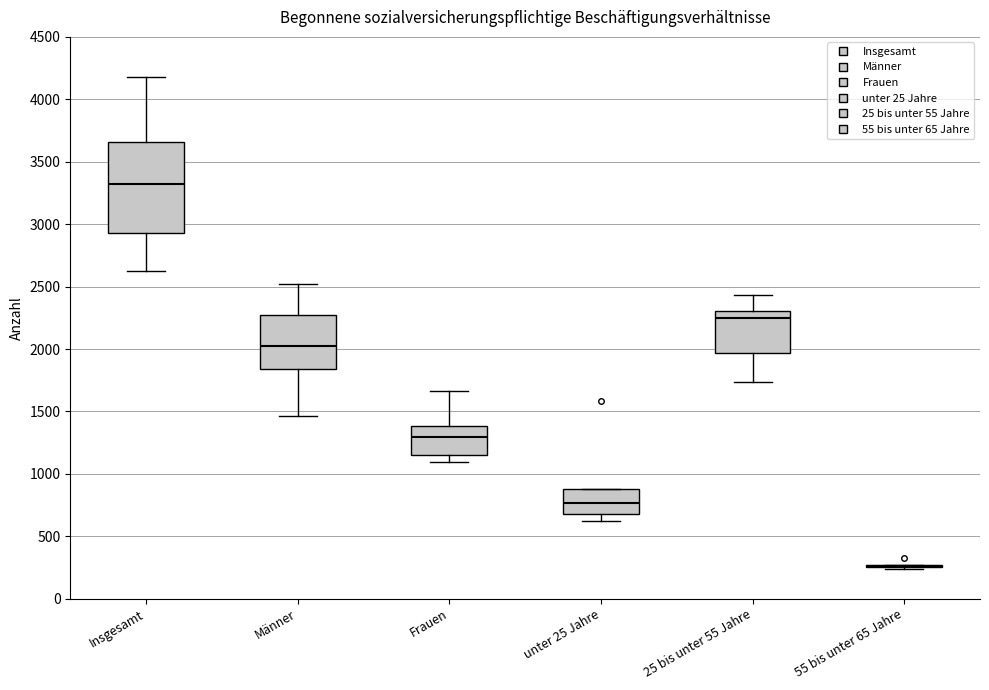

Reading left to right, read every box against the y-axis: the position of its median line, the range the box covers, and the ends of its whiskers. The values are not printed on the chart, so give them approximately, as read against the axis.

Insgesamt: median 3300, box 2950 to 3650, whiskers 2600 to 4200
Männer: median 2050, box 1850 to 2300, whiskers 1450 to 2500
Frauen: median 1300, box 1150 to 1400, whiskers 1100 to 1650
unter 25 Jahre: median 750, box 700 to 900, whiskers 650 to 900
25 bis unter 55 Jahre: median 2250, box 1950 to 2300, whiskers 1750 to 2450
55 bis unter 65 Jahre: box collapsed to a line at 250, whiskers 250 to 250